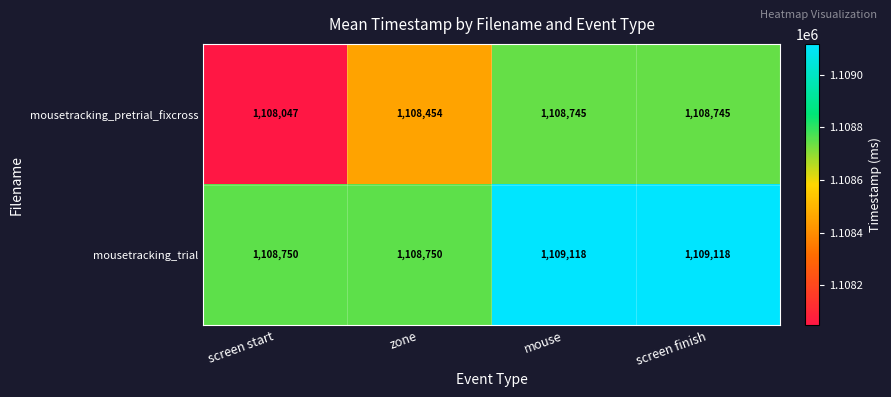

At how many categories does at least one series exceed 1108637?

4